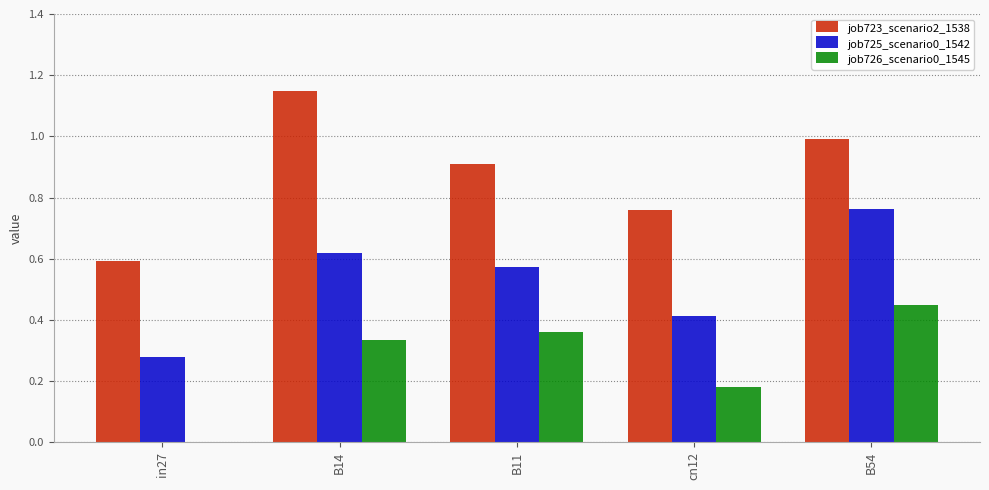

True or false: job725_scenario0_1542 has a value of 0.6 at B11.

True